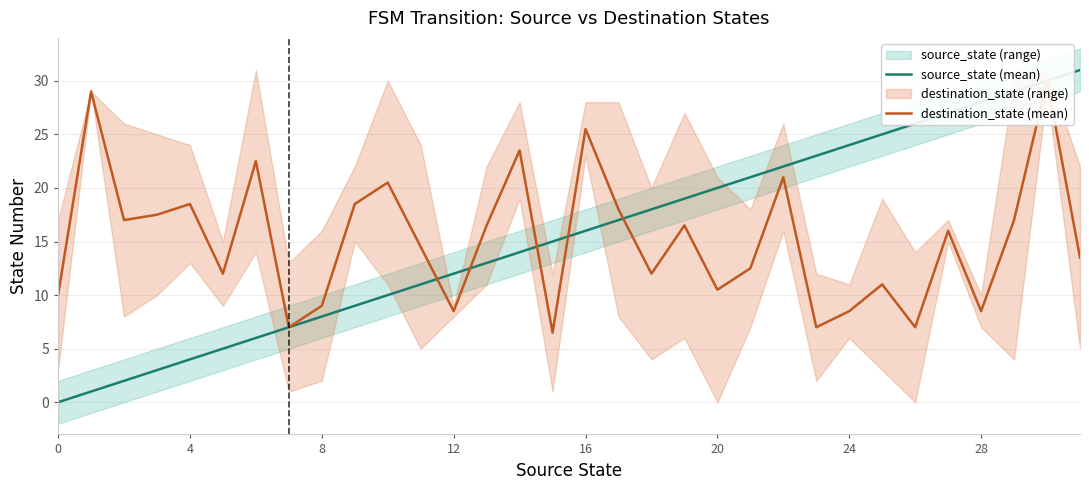

What is the difference between the source_state (mean) values at 18 and 13?

5.0